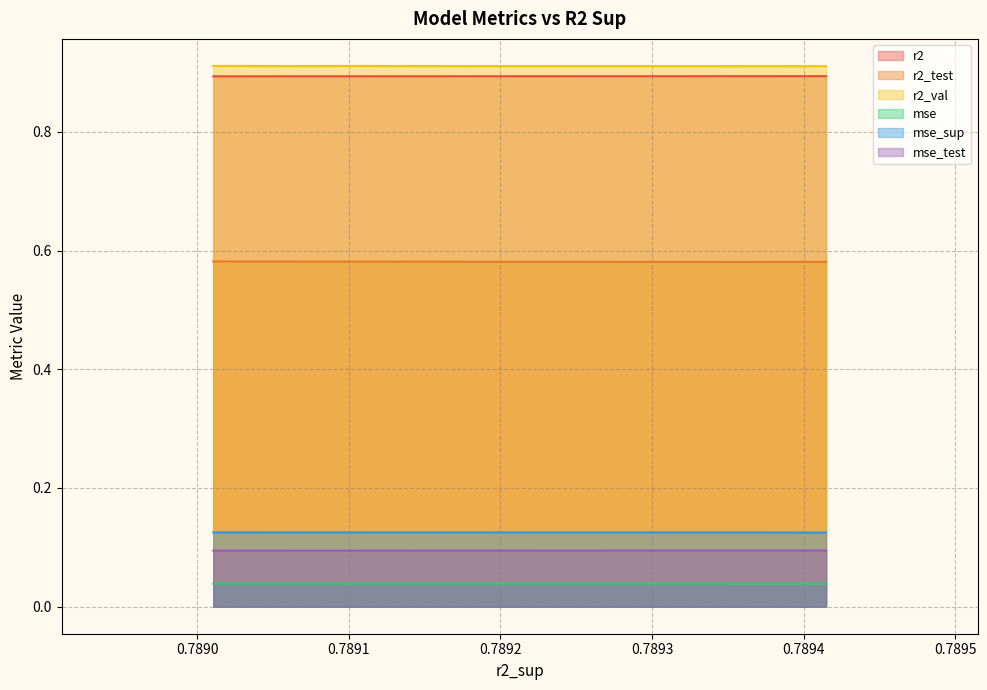

Which series has the largest range (max minus min)?

r2_test